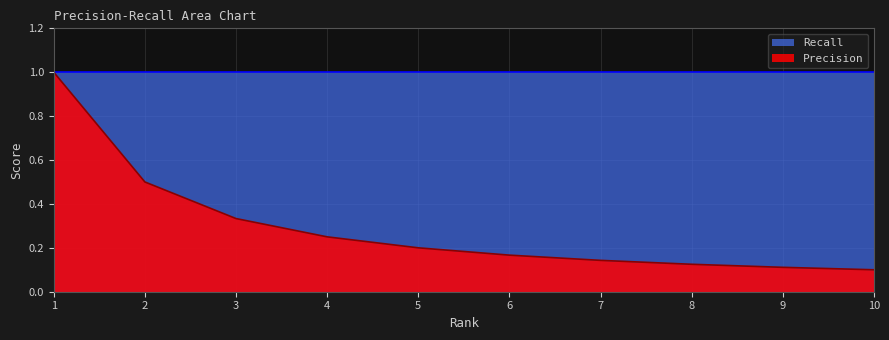

Does the chart display data point markers on the line(s)?

No